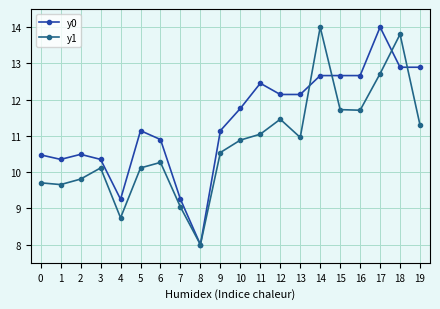

What is the sum of the y1 values at 13 and 6?

21.2